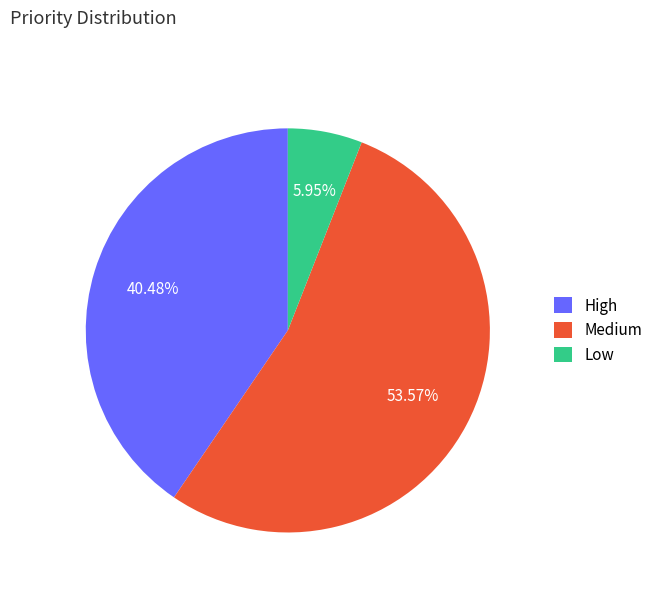

To the nearest percent, what is the difference between the largest and smallest slice percentages?

48%